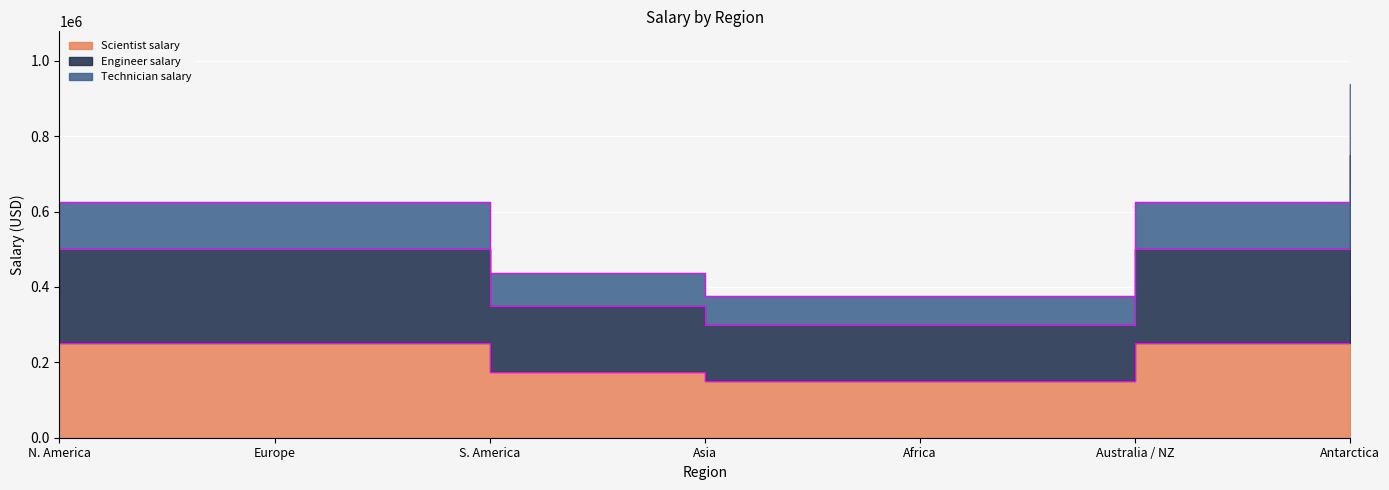

What is the value of the Scientist salary point at the 2nd from the left?

250000